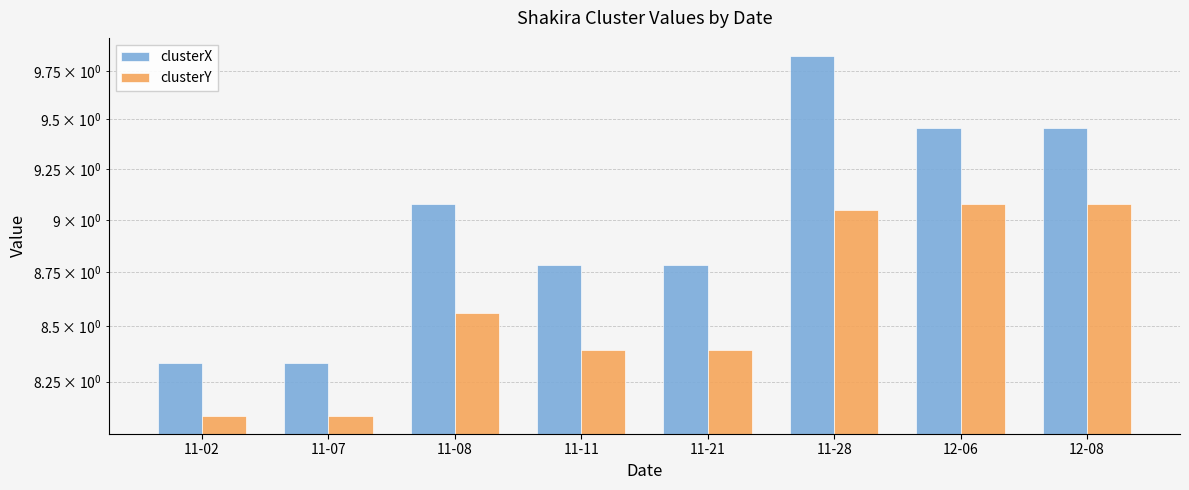

Which series has the largest range (max minus min)?

clusterX